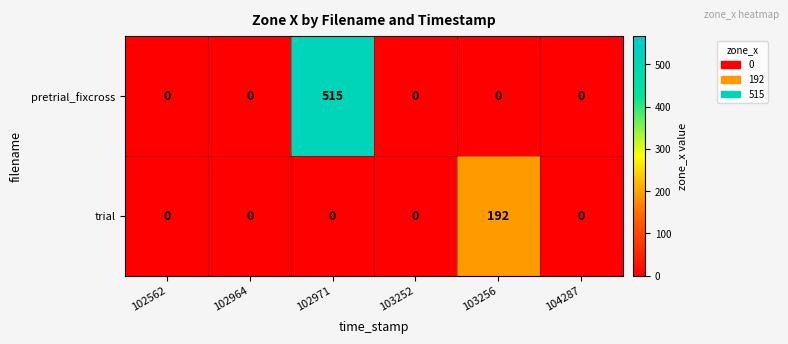

Which series has the largest range (max minus min)?

pretrial_fixcross